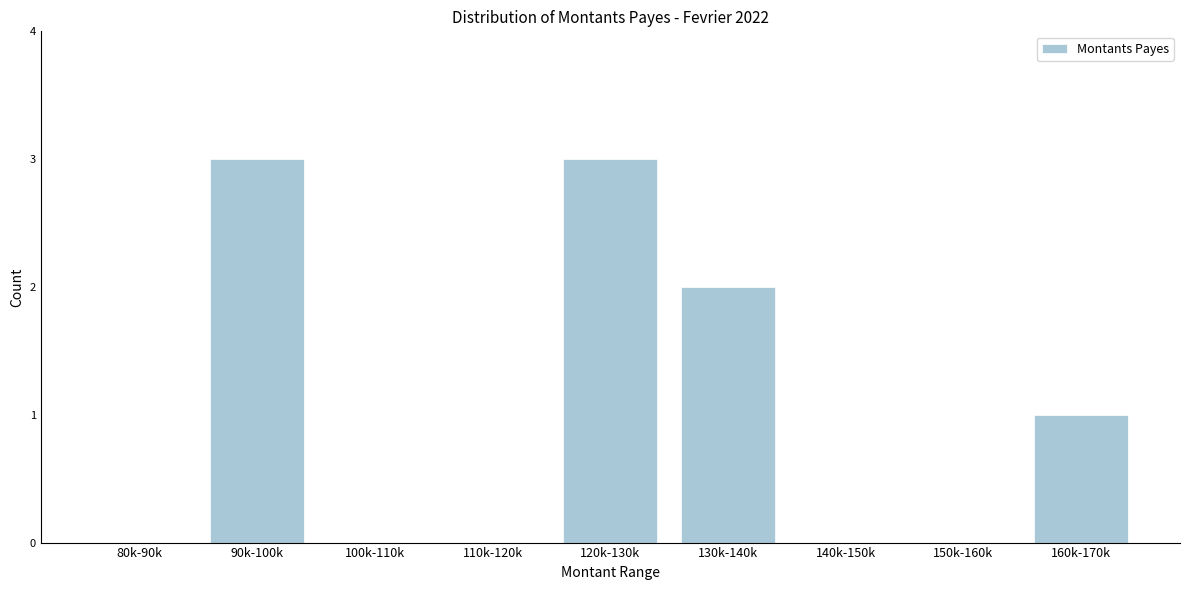

Reading left to right, what are all the values shown in this chart?

80k-90k=0	90k-100k=3	100k-110k=0	110k-120k=0	120k-130k=3	130k-140k=2	140k-150k=0	150k-160k=0	160k-170k=1